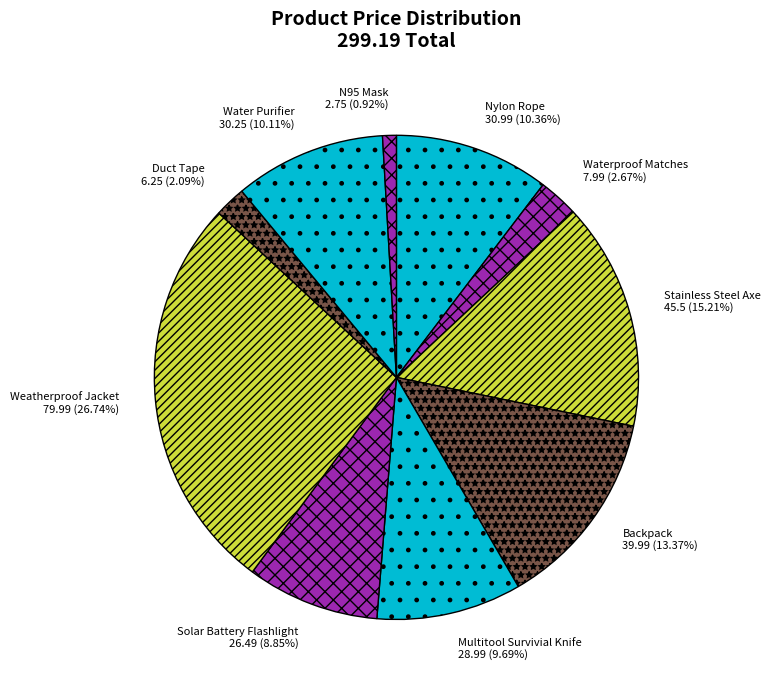

What is the ratio of the value at Water Purifier to the value at Waterproof Matches?

3.8